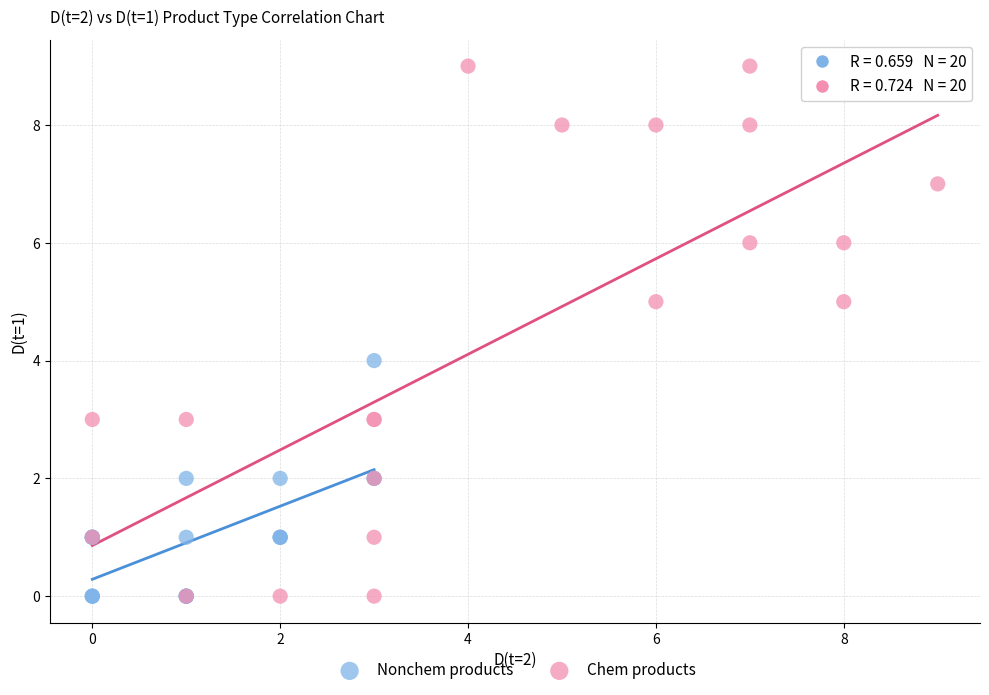

Which series reaches the maximum Y coordinate?

Chem products